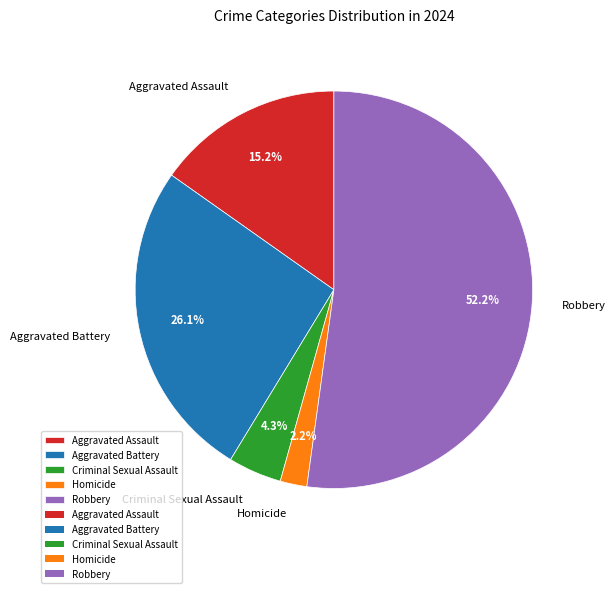

Does Robbery account for over 50% of the chart?

Yes